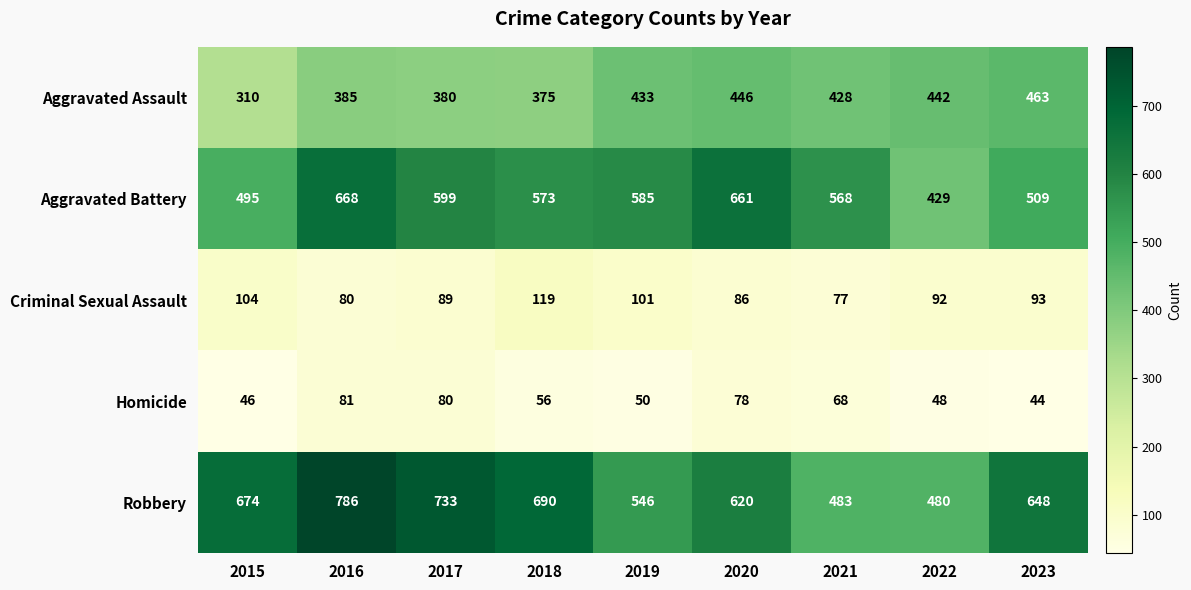

What is the difference between the maximum and second lowest values in the Criminal Sexual Assault series?

39